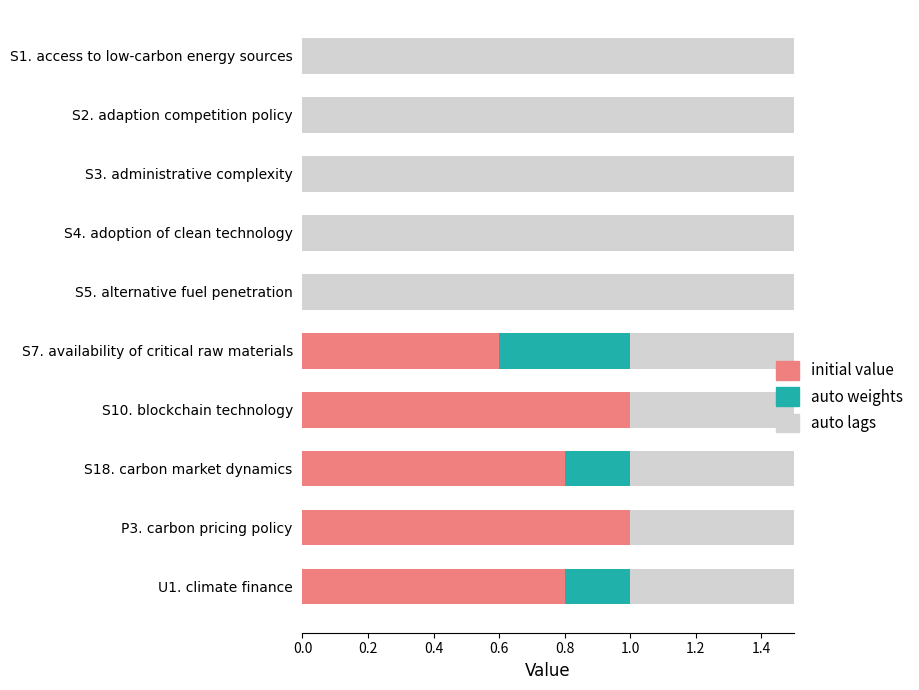

What is the spread (max minus min) of values at 0.0?

0.6